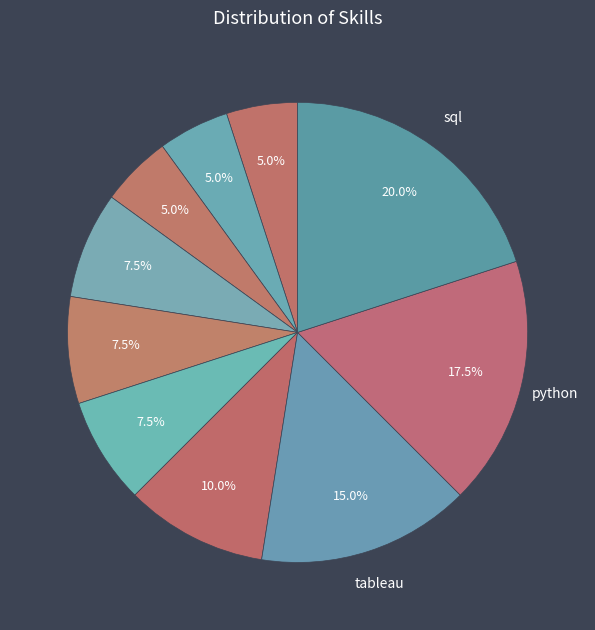

What is the largest slice in the pie chart?

sql